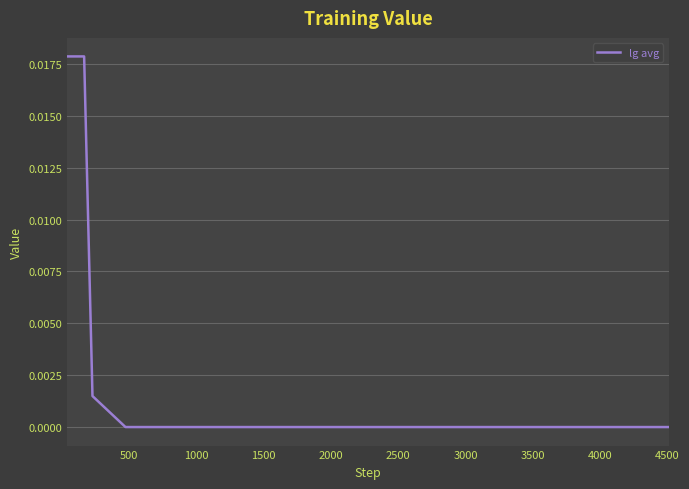

Is this an area chart (filled region under the line)?

No